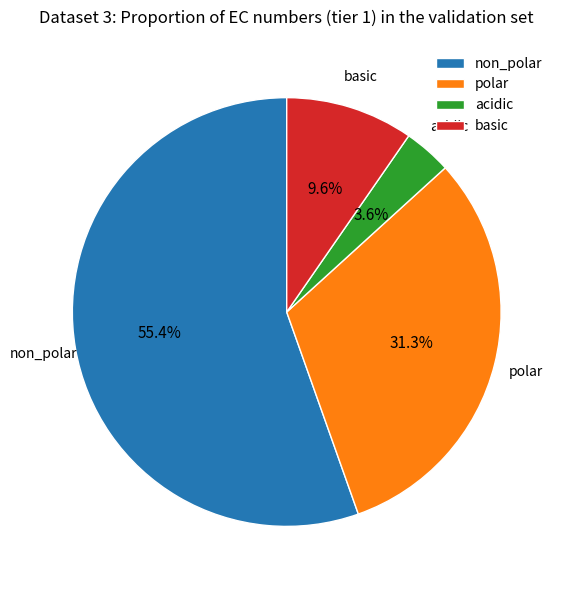

Which category has the smallest portion of the pie?

acidic